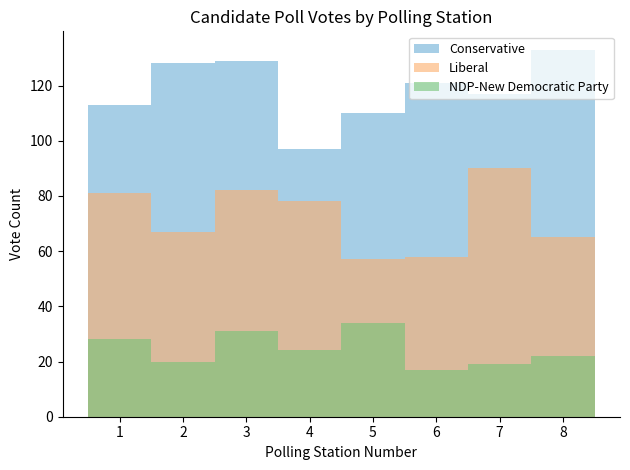

Which has a higher value, 5 or 8?

8